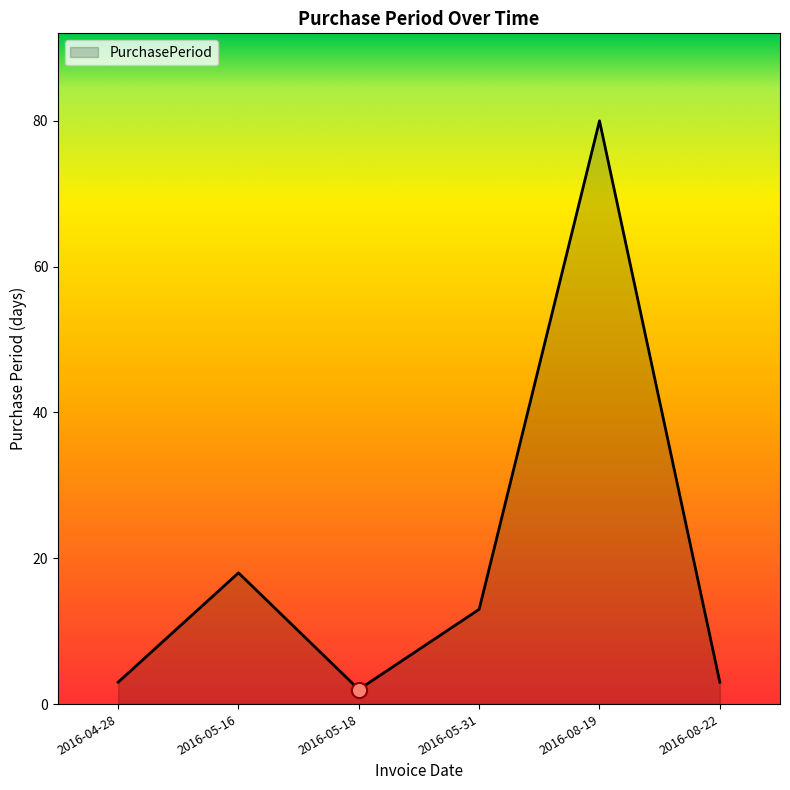

Between 2016-08-22 and 2016-05-18, which is larger?

2016-08-22